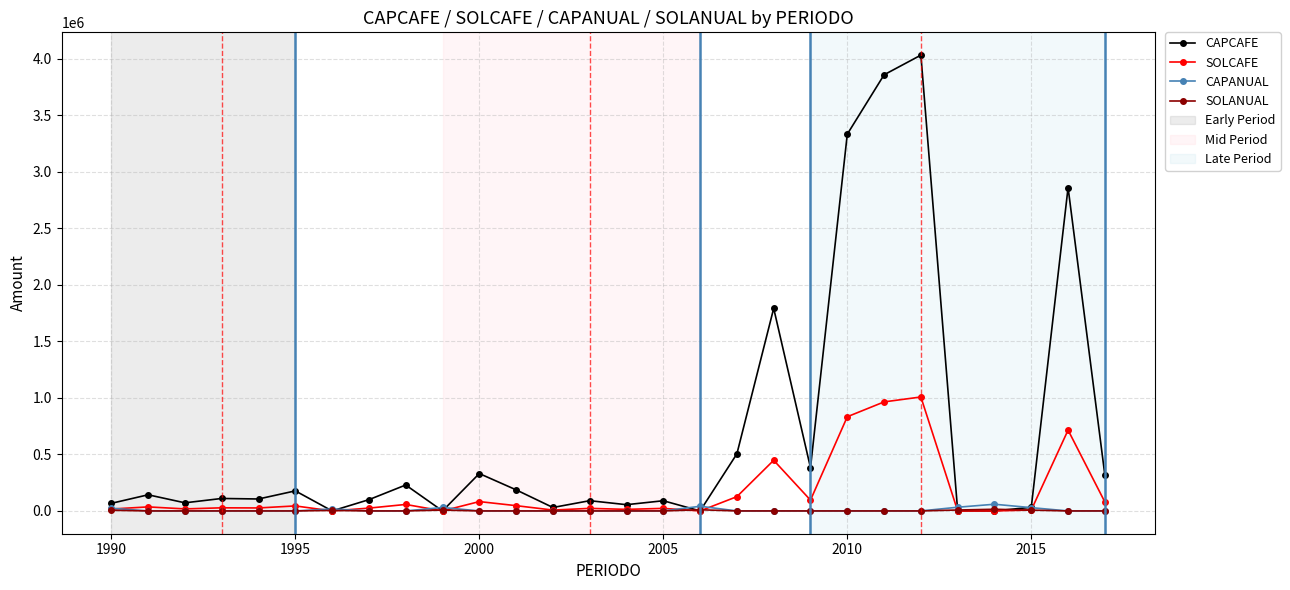

At how many categories does at least one series exceed 3765847?

2